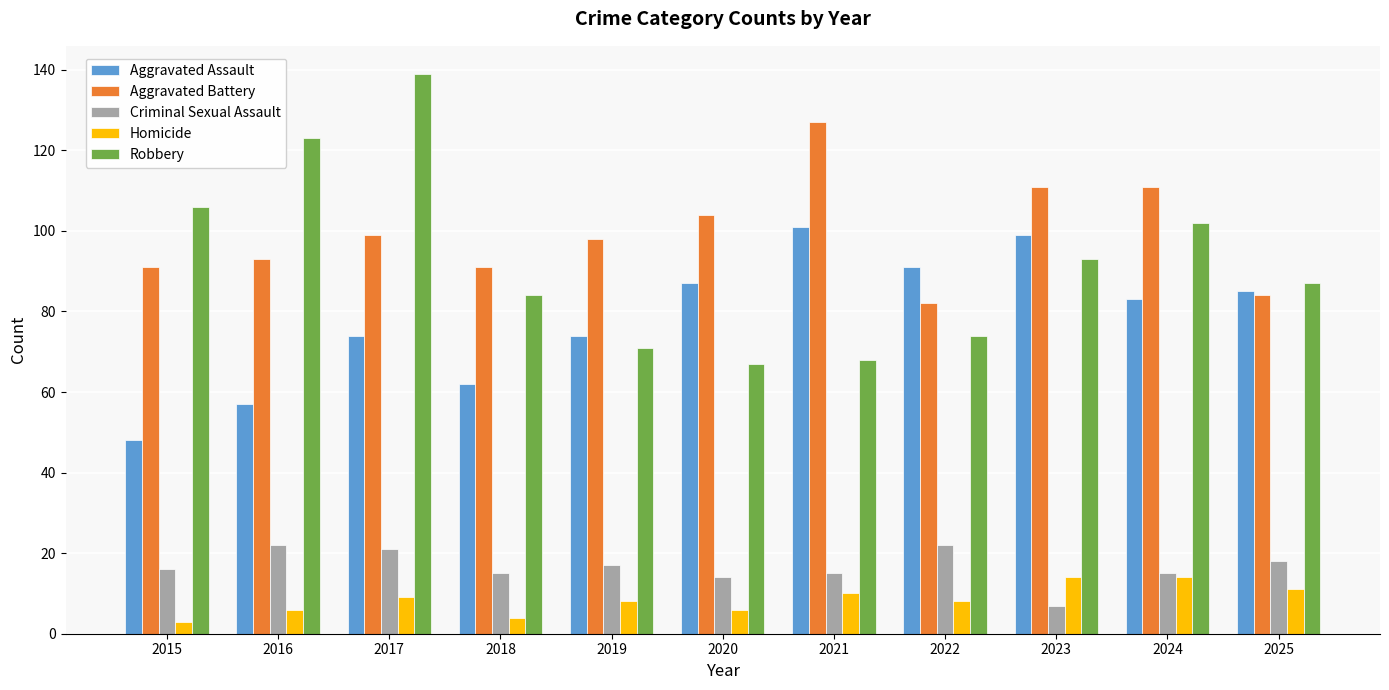

Are the bars grouped side by side (vs. stacked)?

Yes